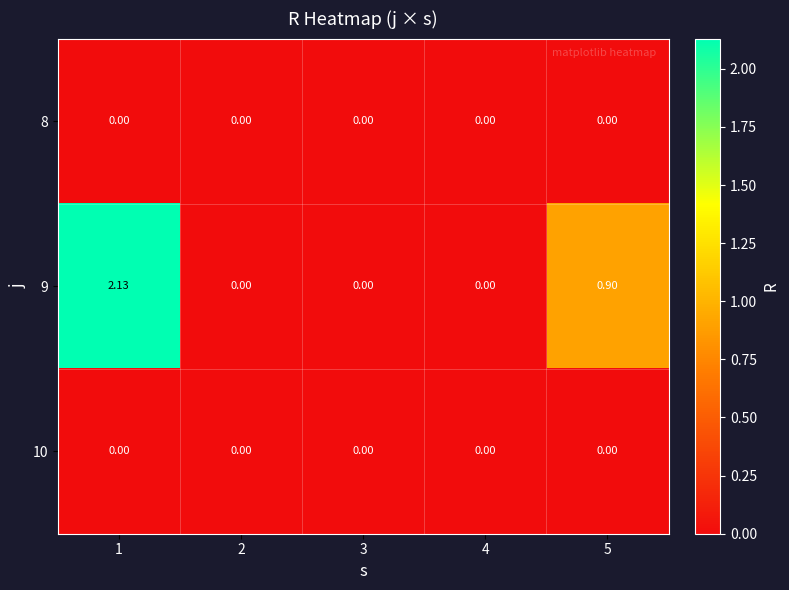

At which category is the sum across all series the highest?

1